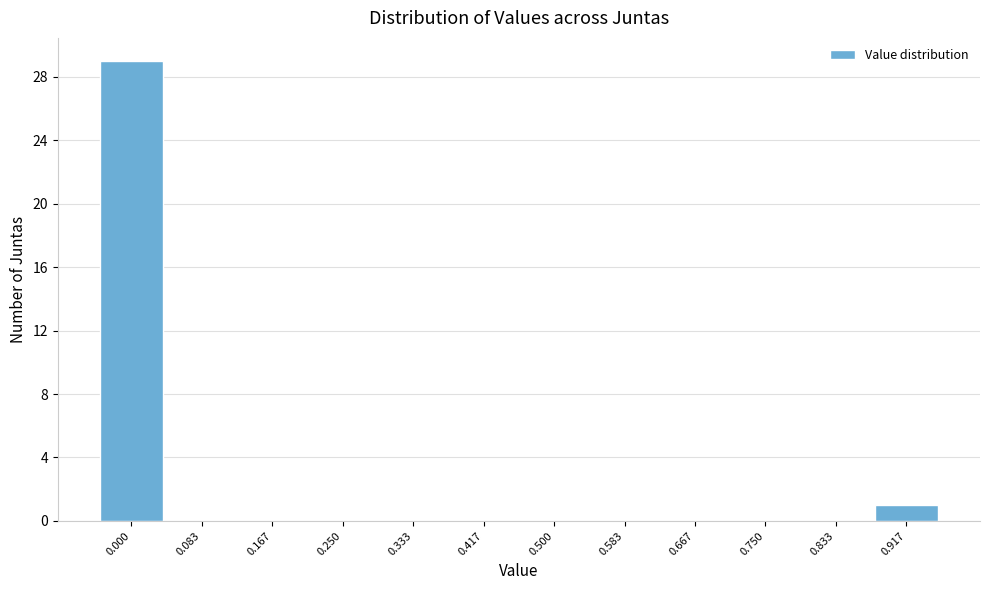

Reading right to left, extract all data points from this chart.

0.917=1	0.833=0	0.750=0	0.667=0	0.583=0	0.500=0	0.417=0	0.333=0	0.250=0	0.167=0	0.083=0	0.000=29